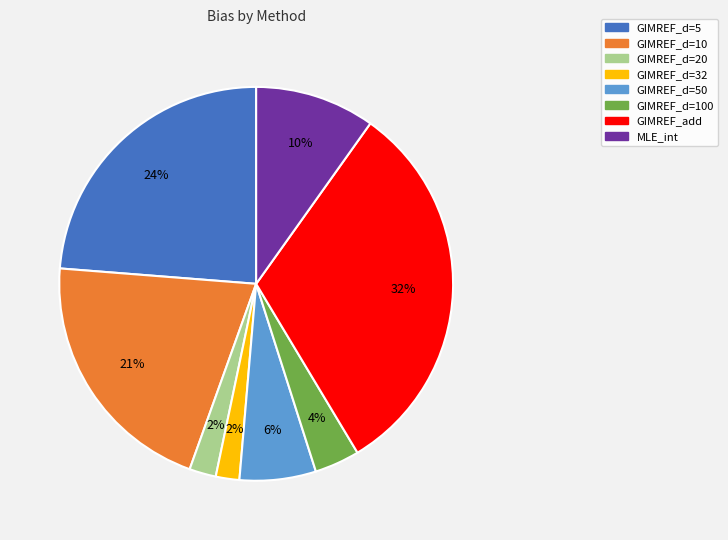

To the nearest percent, what is the average slice percentage?

12%